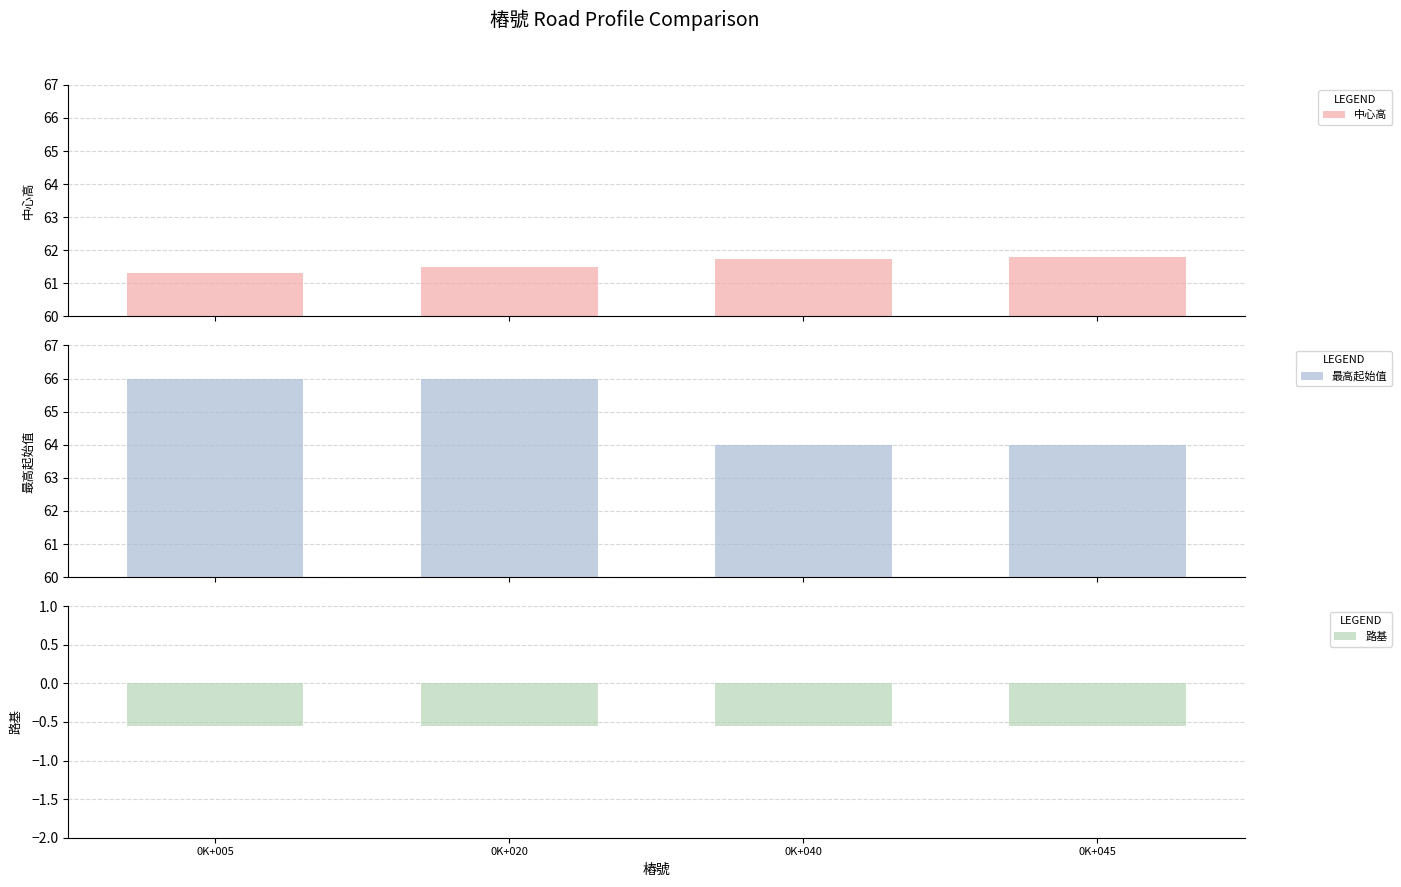

Rank the categories by 最高起始值 value from lowest to highest.

0K+040, 0K+045, 0K+005, 0K+020